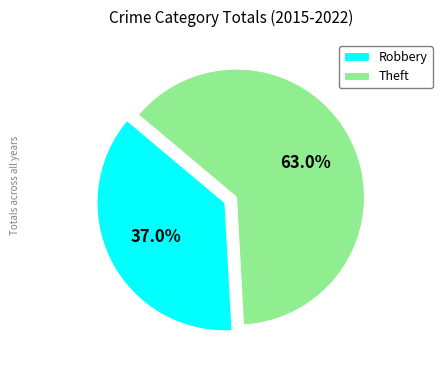

What percentage do Robbery and Theft together represent?

100.0%